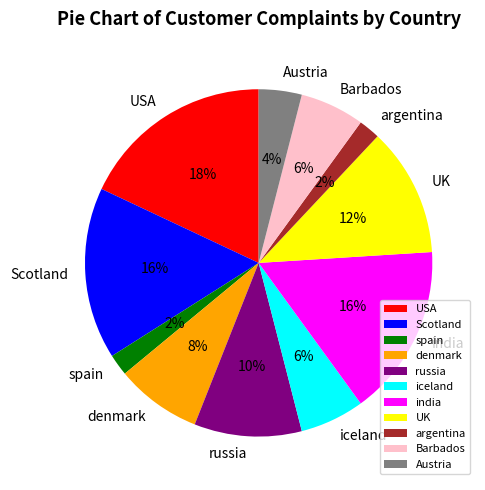

Do india and USA together represent more than half of the pie?

No